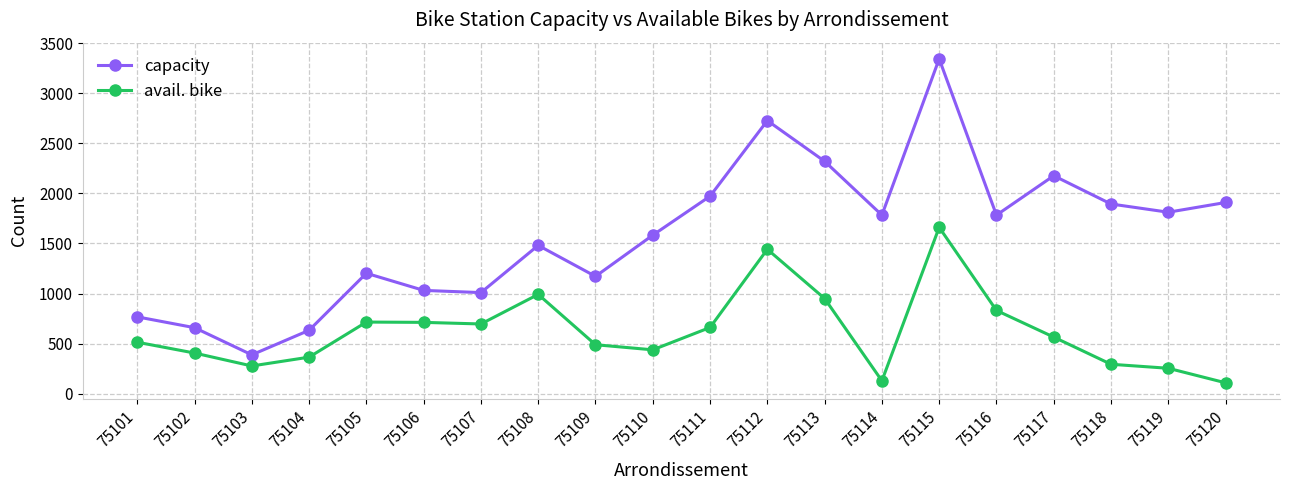

What is the maximum value shown in the chart?

3342